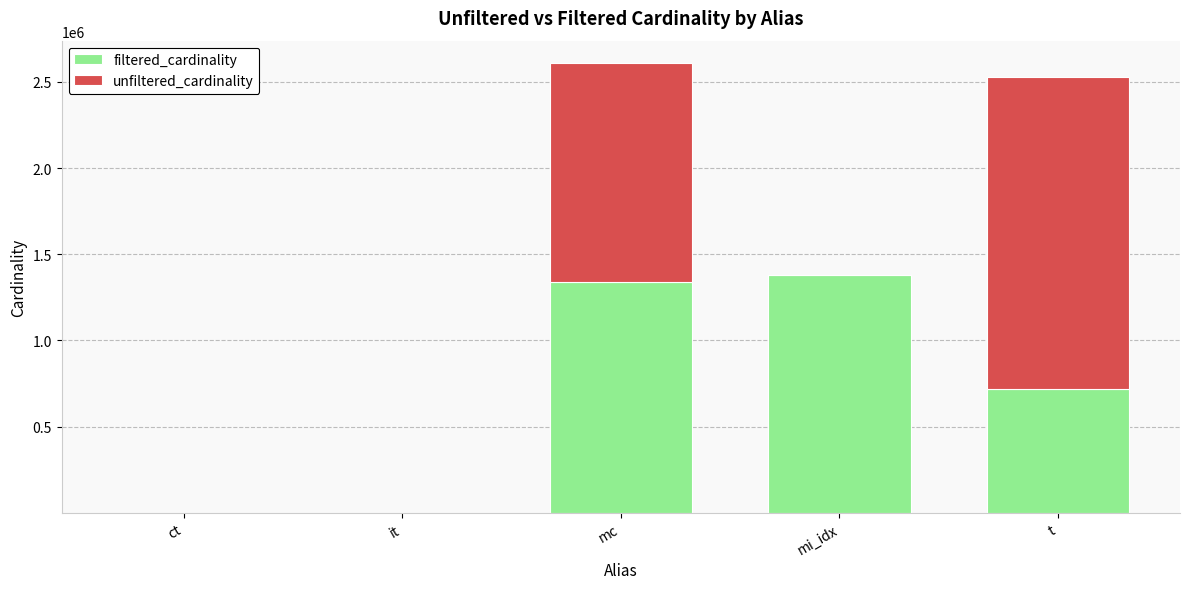

What is the total value across all series at t?

2528312